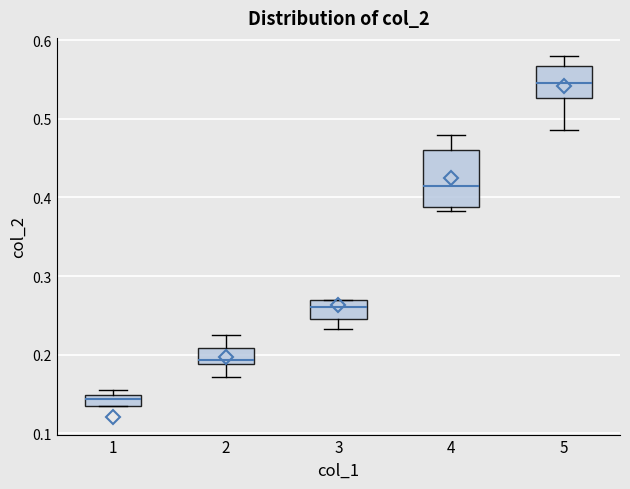

Which box is the tallest, from its lower edge to its upper edge?

4